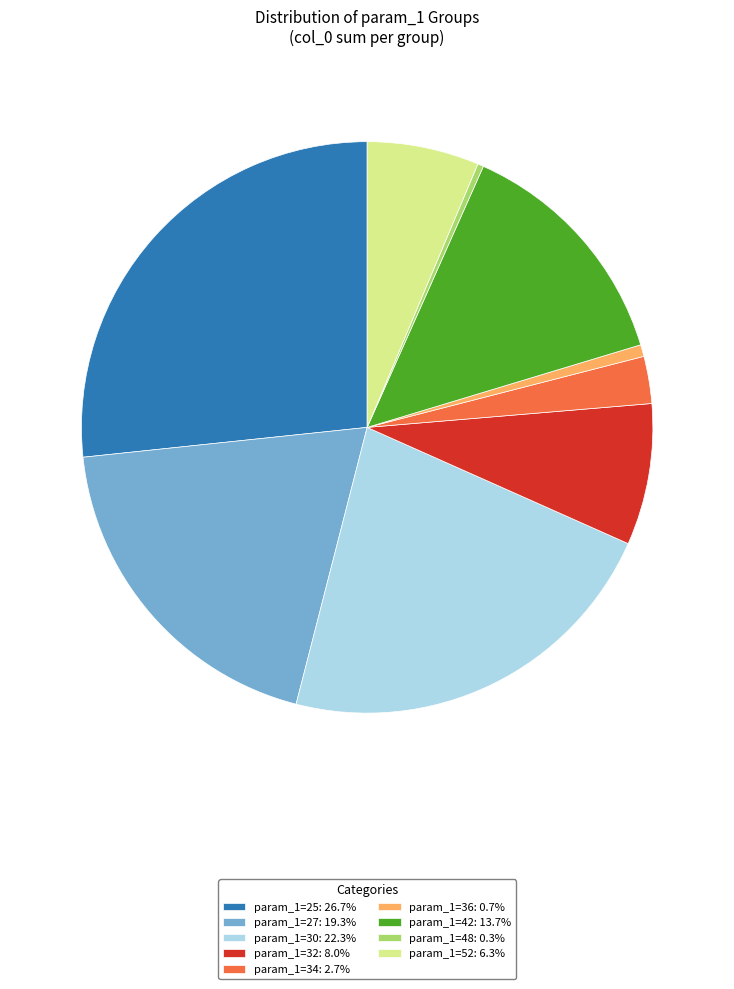

Is there a majority slice in this chart?

No